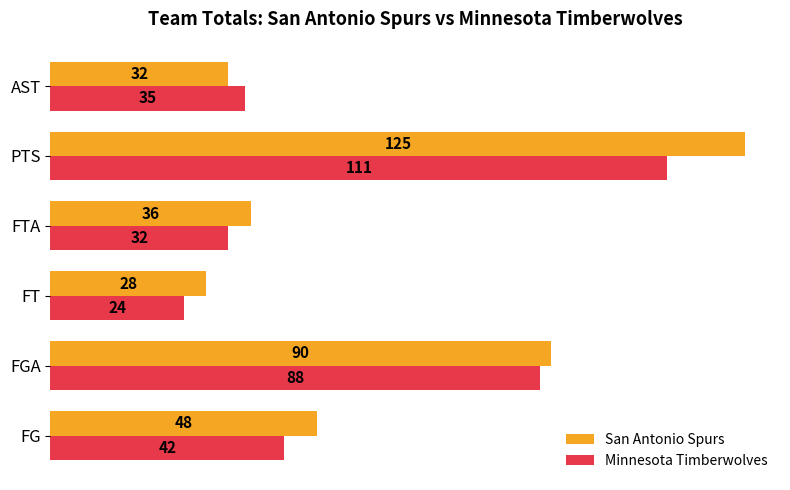

What are all the series names shown in the legend?

San Antonio Spurs, Minnesota Timberwolves